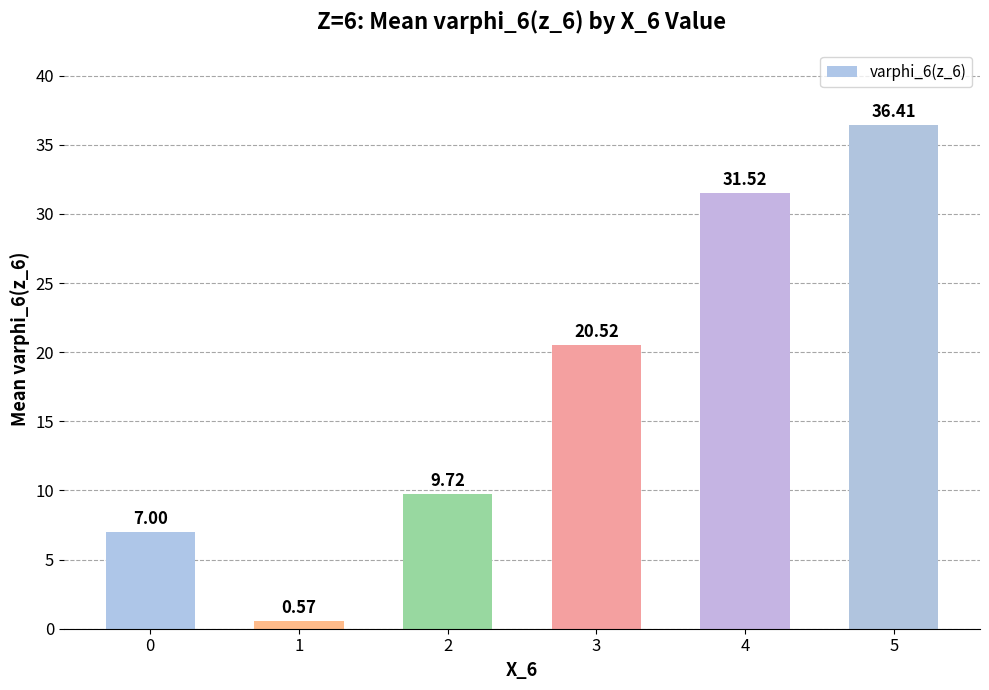

List the labels in order of value, smallest first.

1, 0, 2, 3, 4, 5